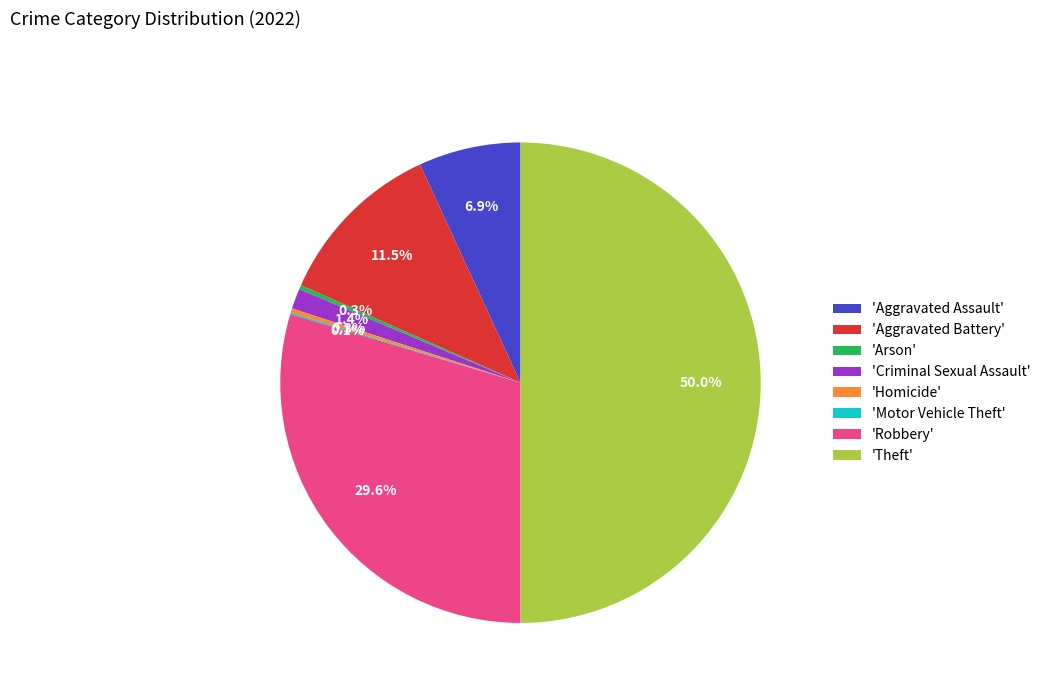

Which category has the biggest portion of the pie?

'Theft'